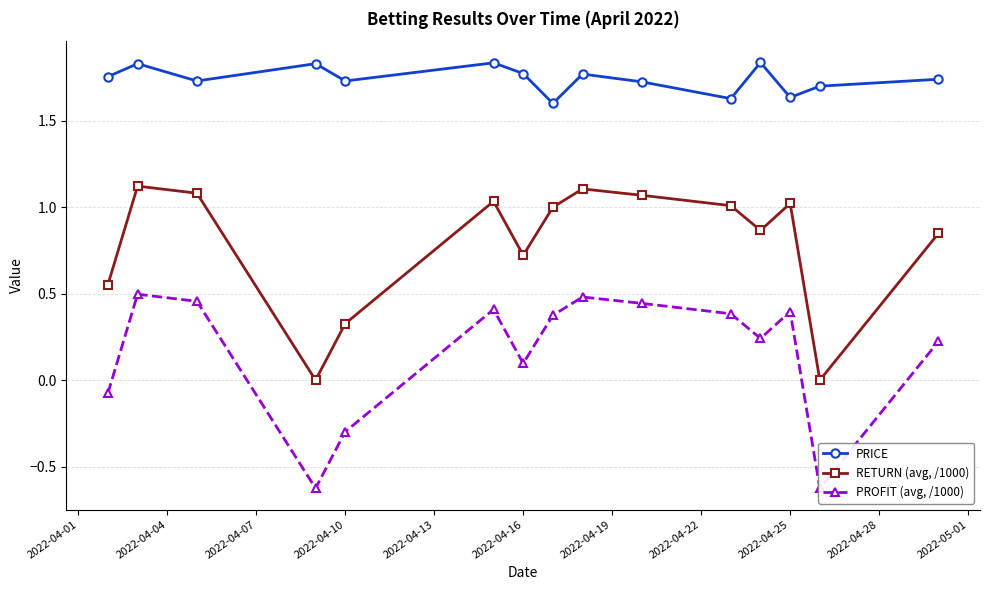

What is the maximum value for RETURN (avg, /1000)?

1.1